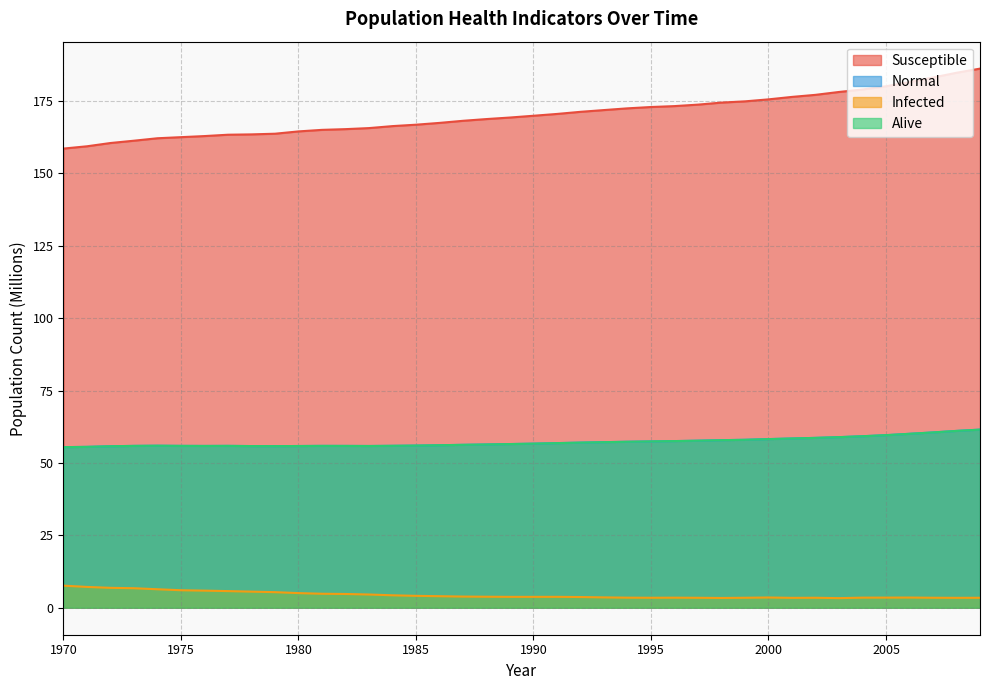

What is the difference between the n_alive values at 1979 and 1992?

1.2